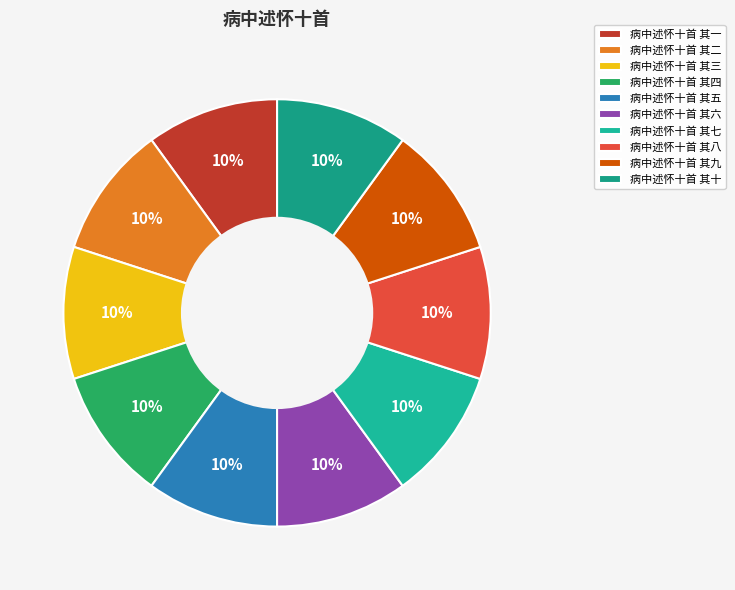

To the nearest percent, what portion does 病中述怀十首 其九 represent?

10%